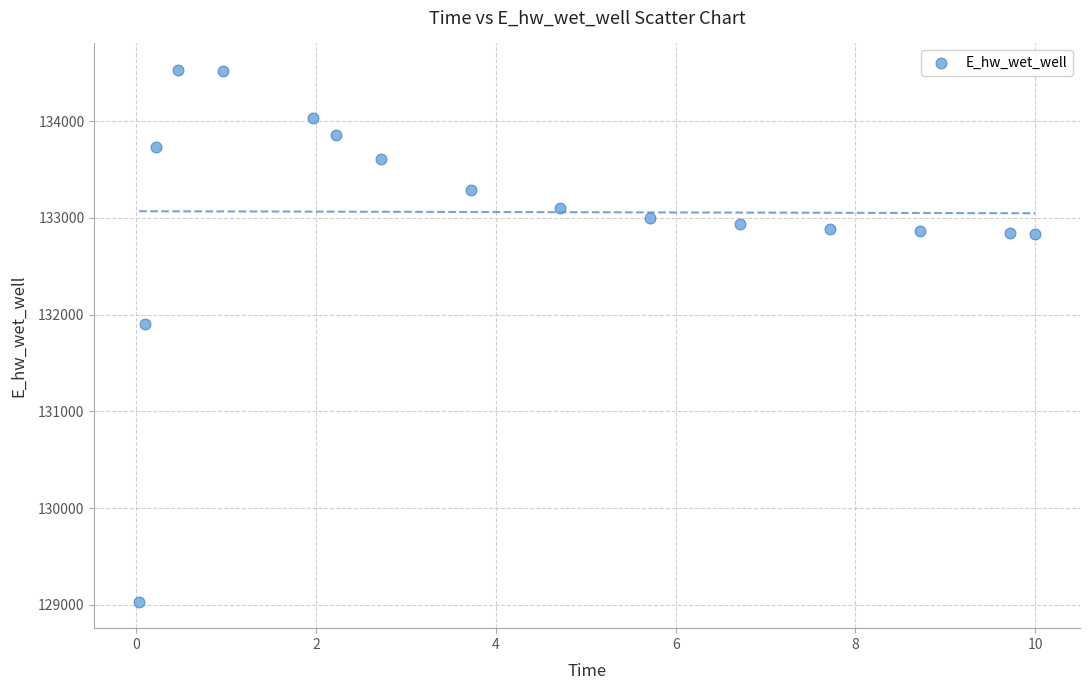

What Y value in the scatter plot is closest to 131781?

131901.2